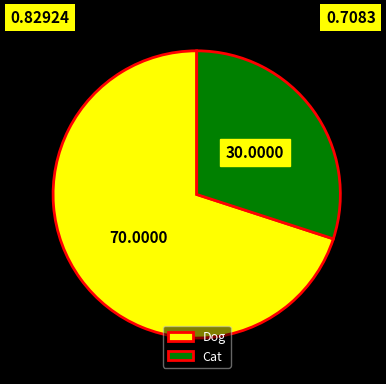

What is the ratio of the value at Cat to the value at Dog?

0.4